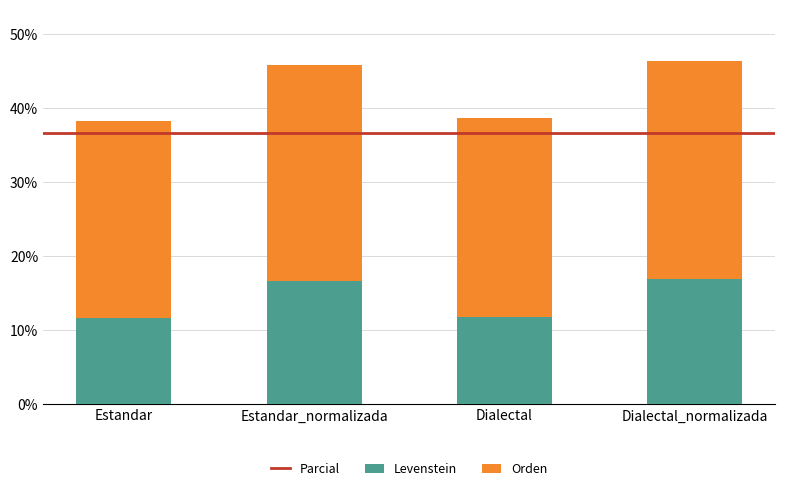

The Levenstein series shows 4.4 at Estandar_normalizada. True or false?

False